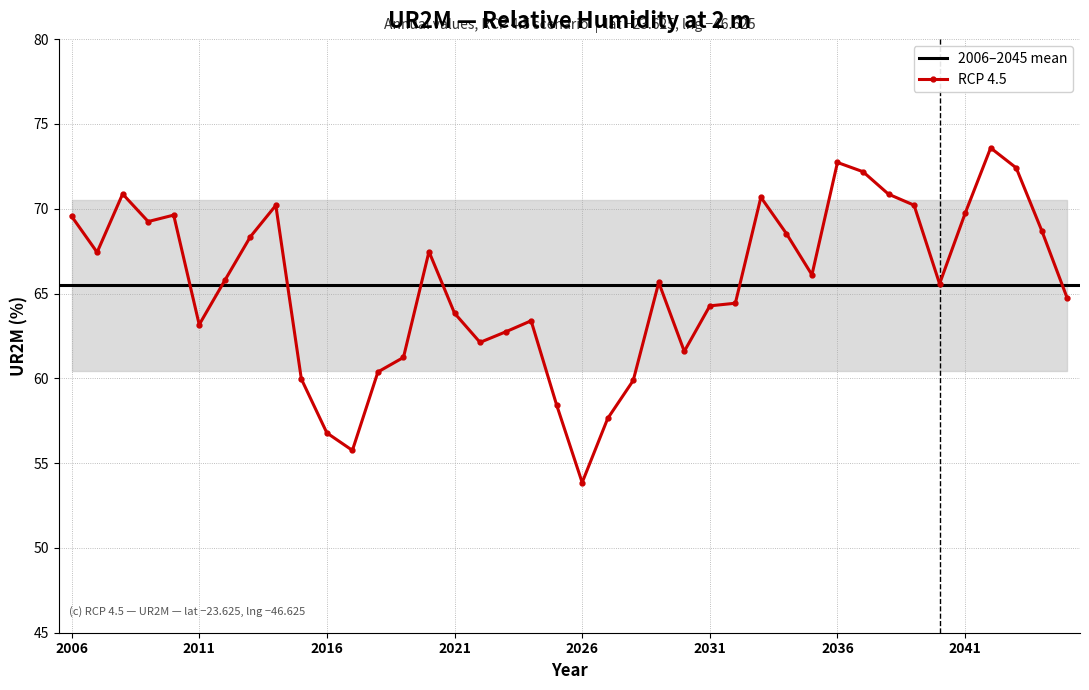

True or false: there are more than 0 points higher than both neighbors.

True